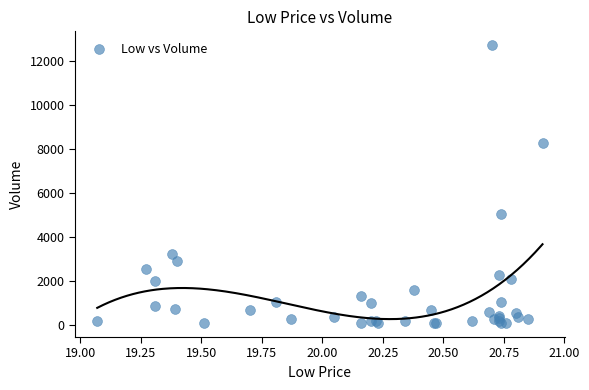

What Y value in the scatter plot is closest to 6419?

5048